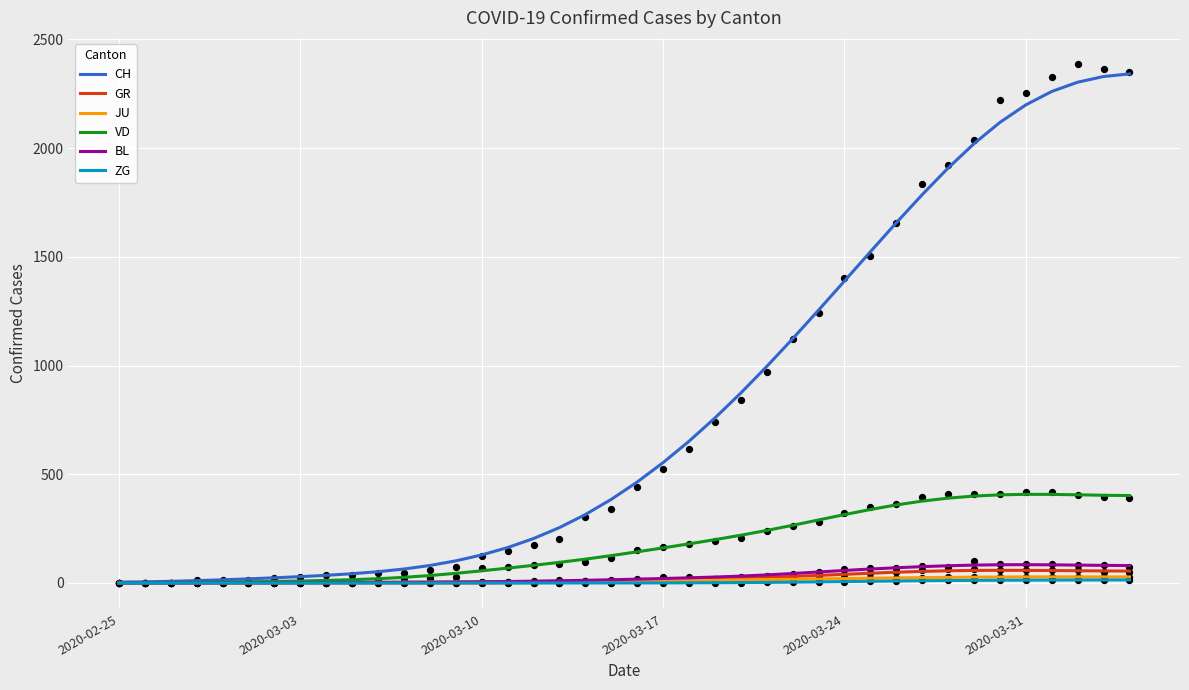

Which series has the widest spread of Y values?

CH